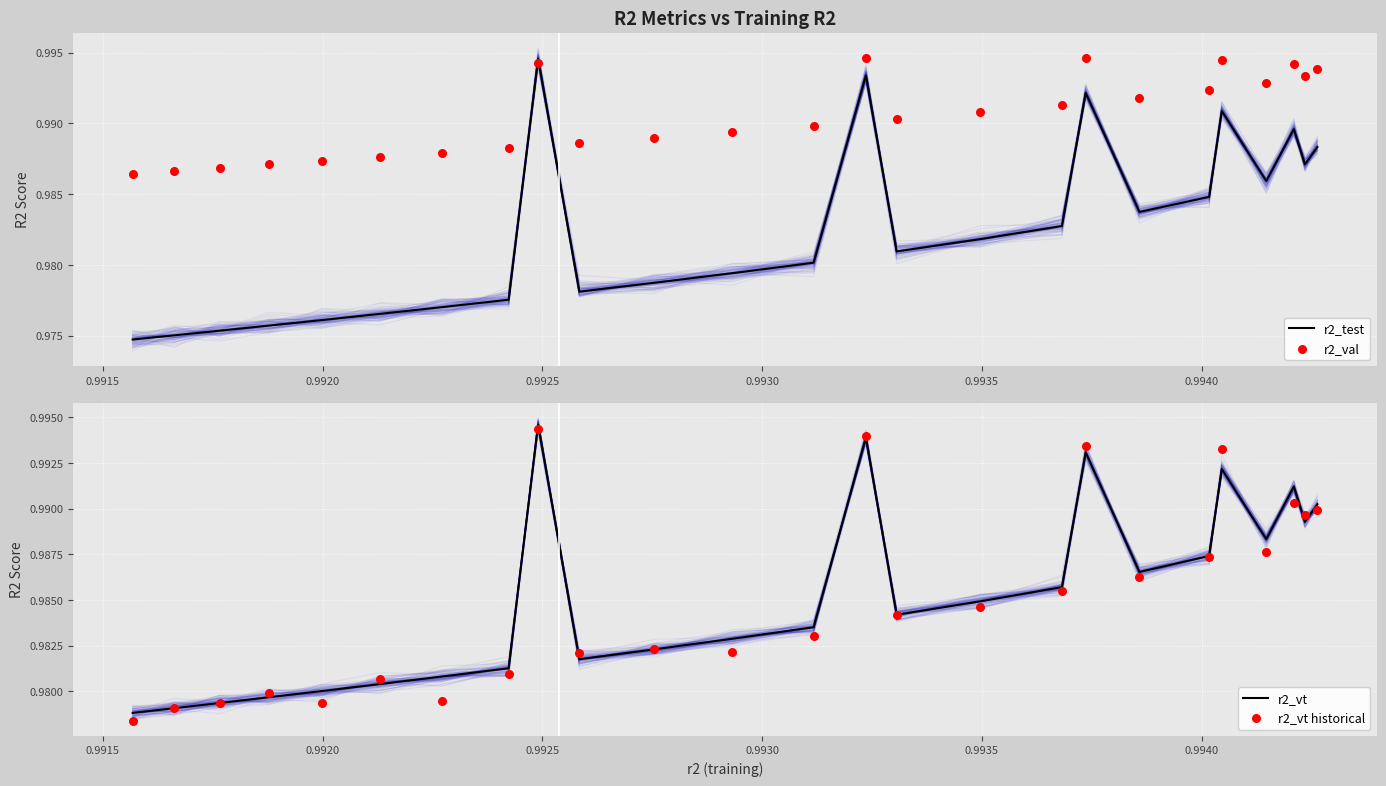

At how many categories does at least one series exceed 0?

25